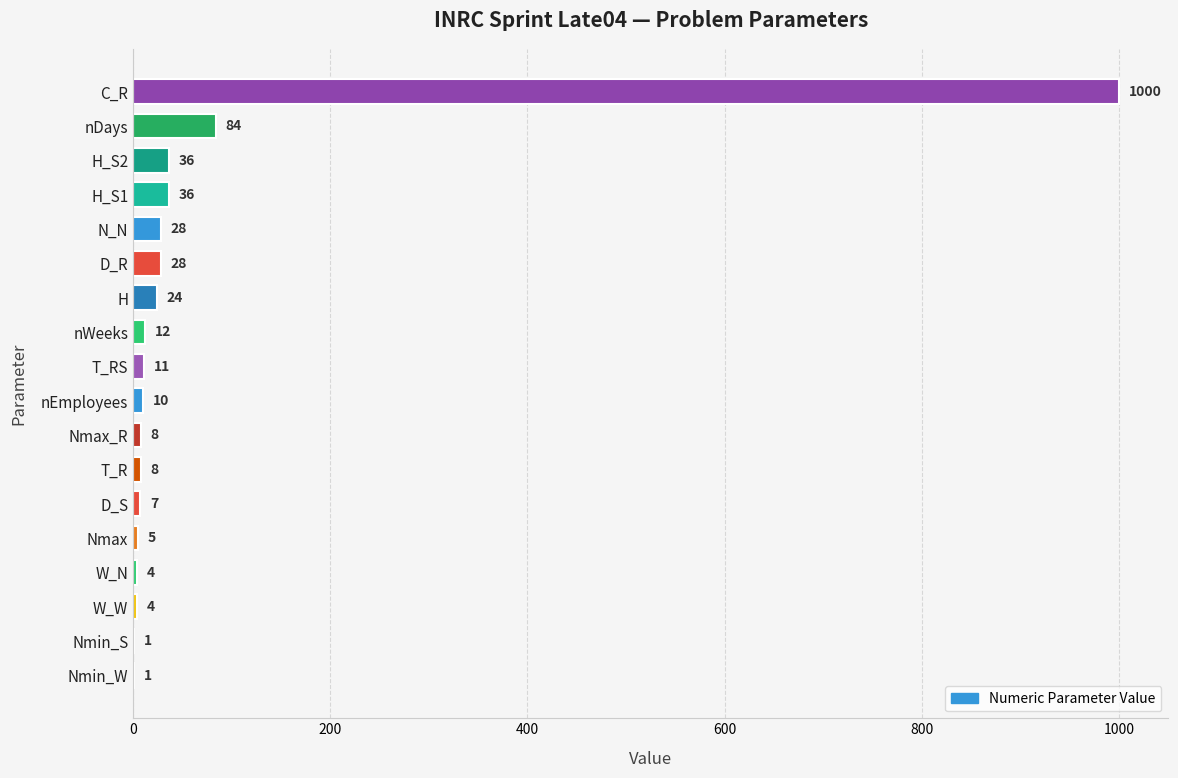

At which label is the value closest to 500?

nDays